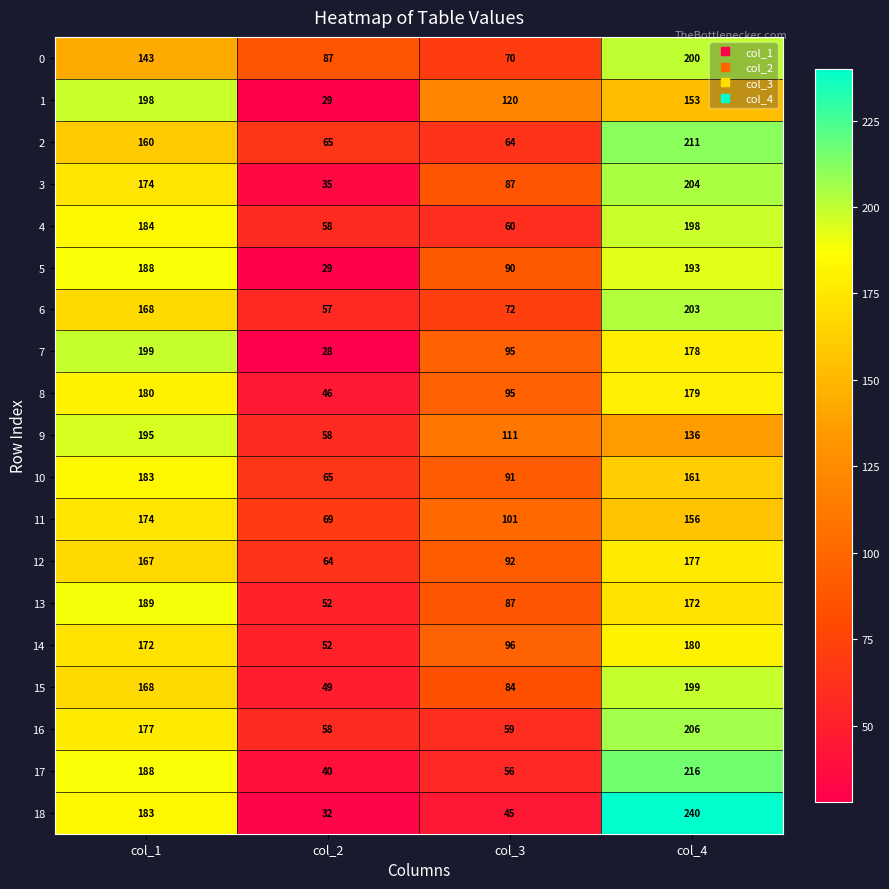

What is the maximum value shown in the chart?

240